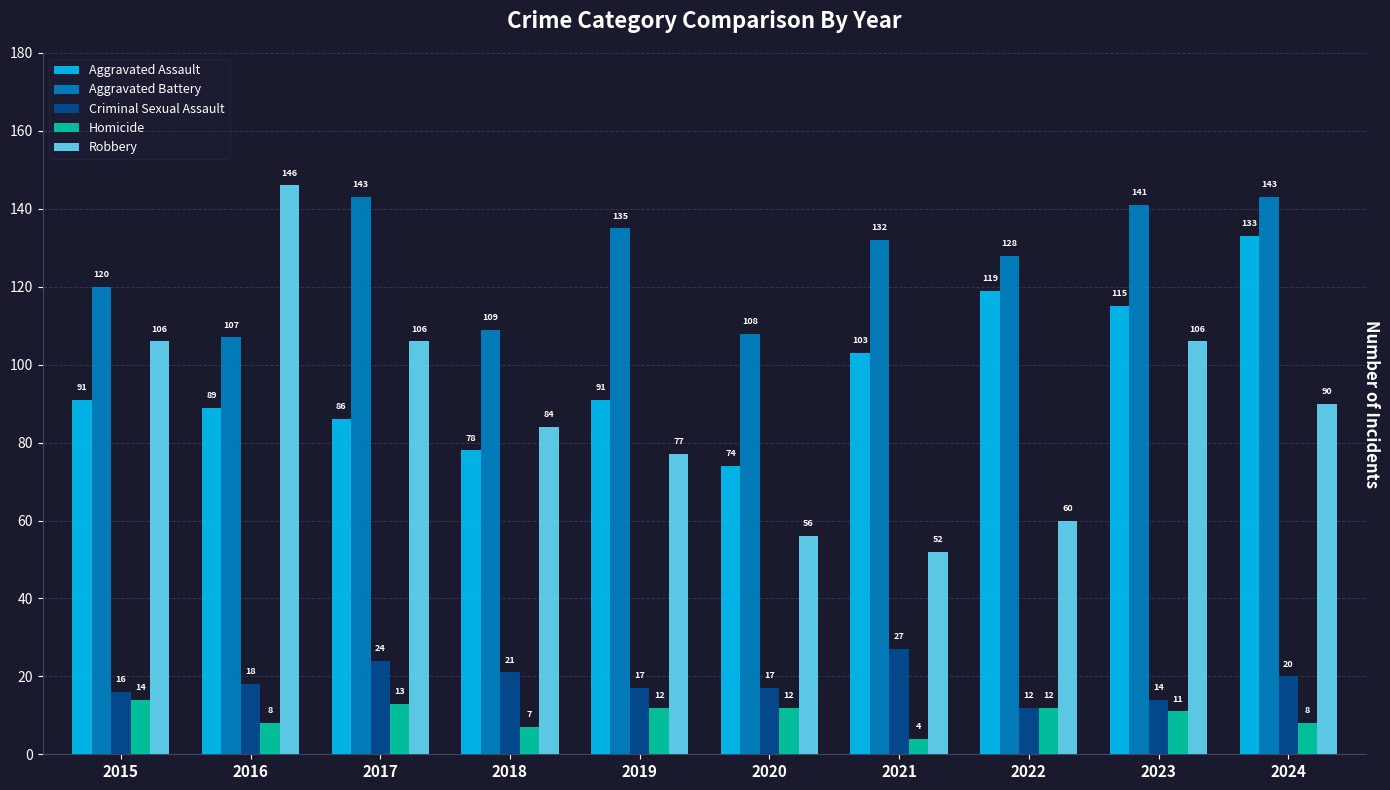

Is it true that Criminal Sexual Assault equals 21 at 2018?

True